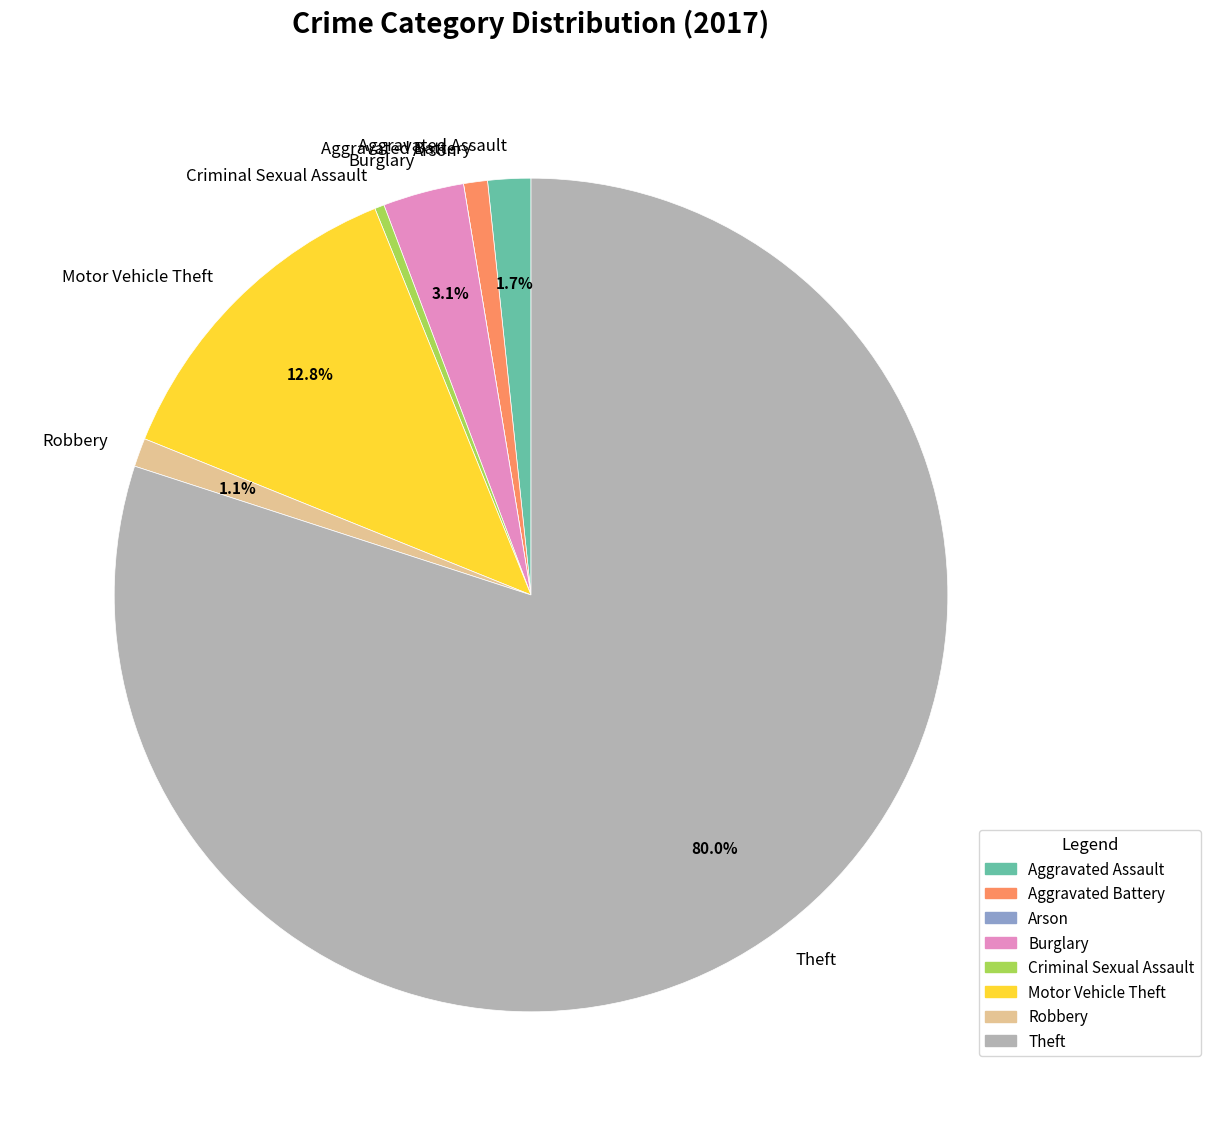

What is the largest slice in the pie chart?

Theft